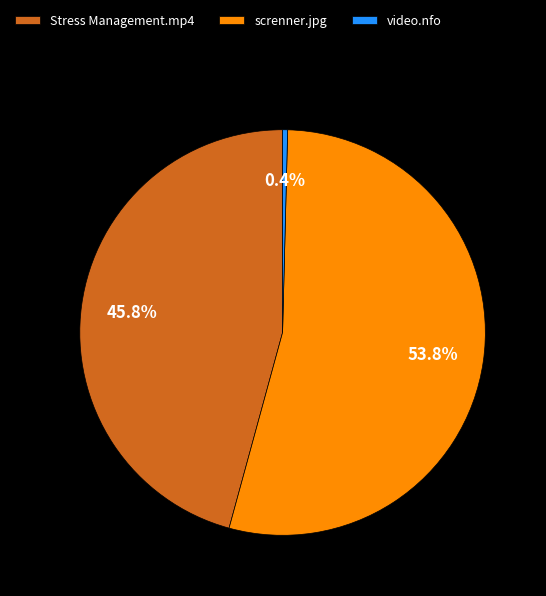

True or false: screnner.jpg accounts for 54% of the total.

True